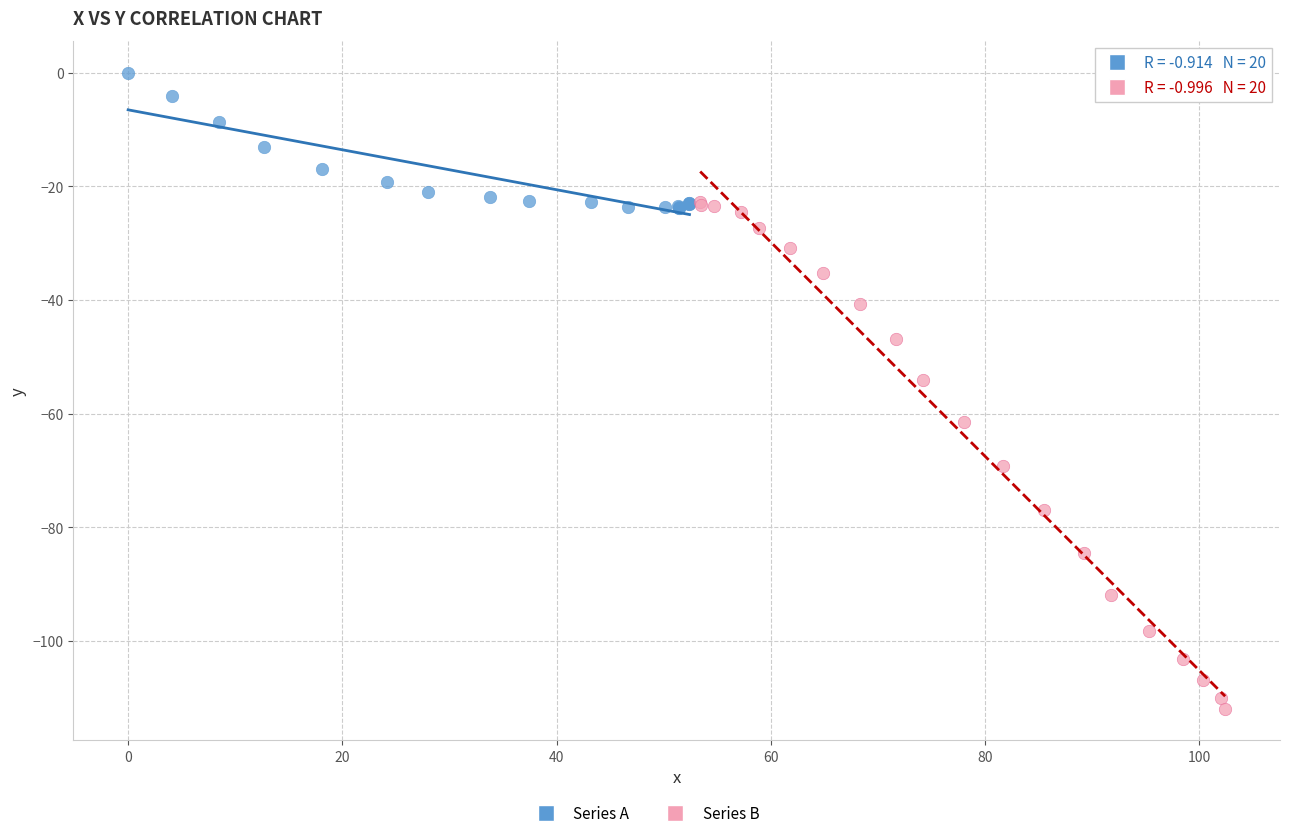

Which series reaches the minimum Y coordinate?

Series B